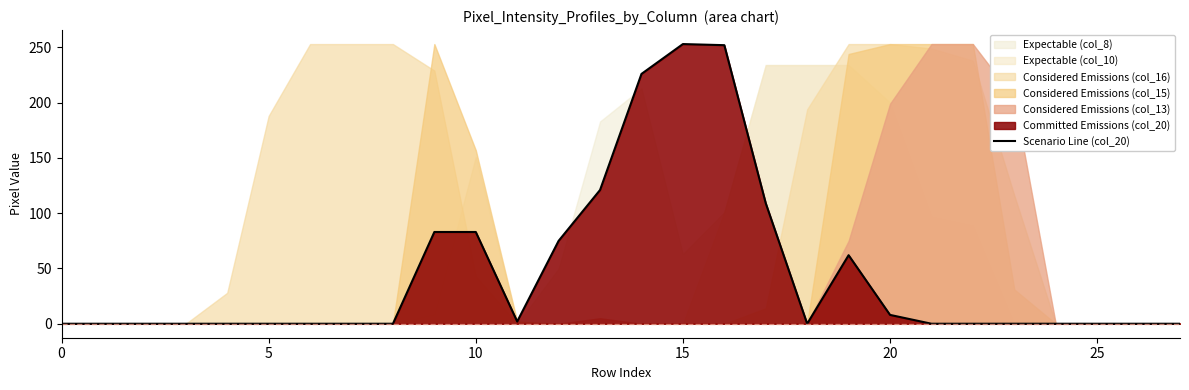

What is the change in value from 10 to 11?

-81